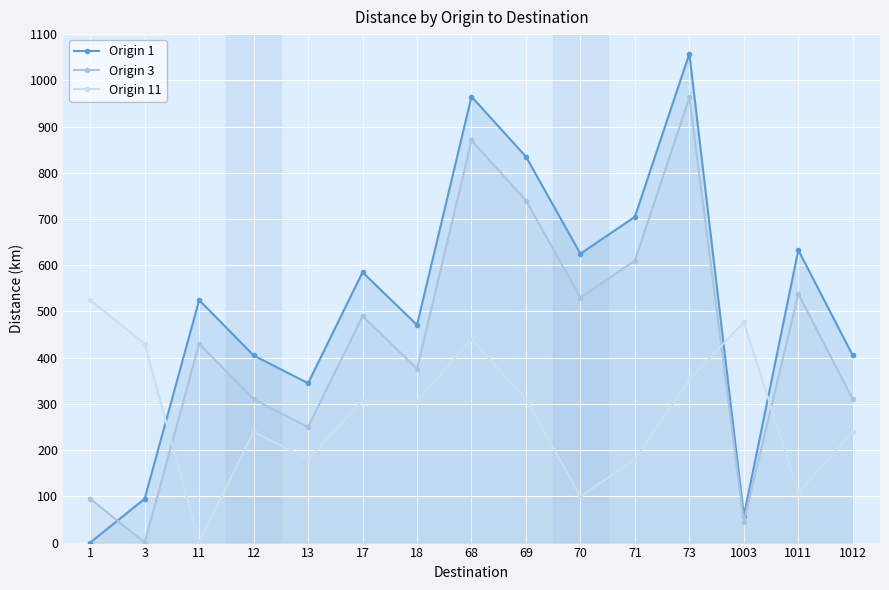

The value of Origin 11 at 73 is 219.5. True or false?

False